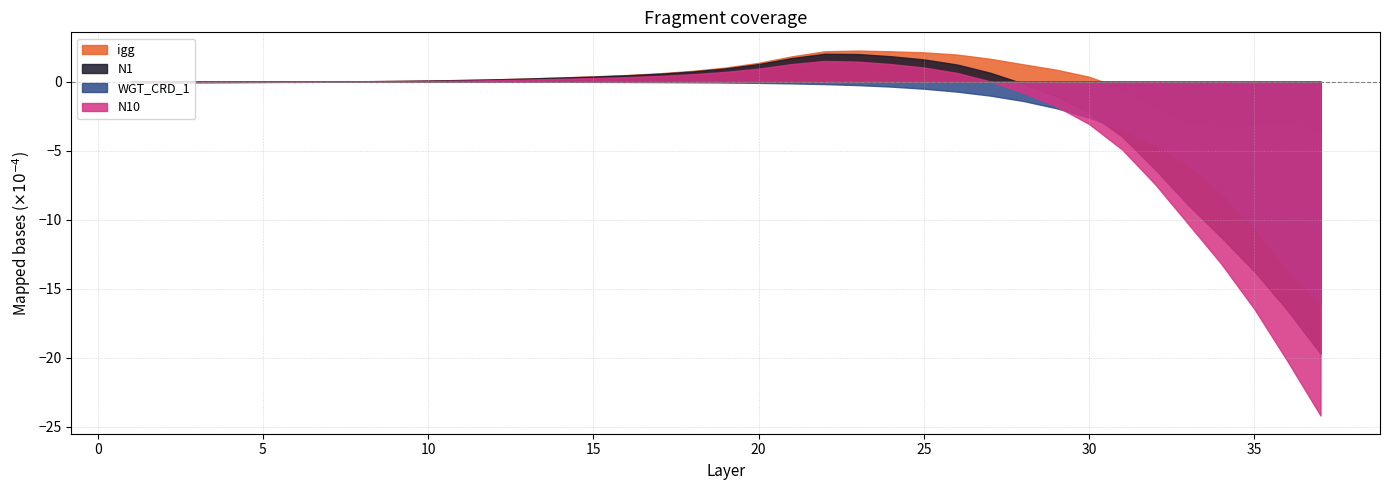

How many values in N10 are below zero?

17